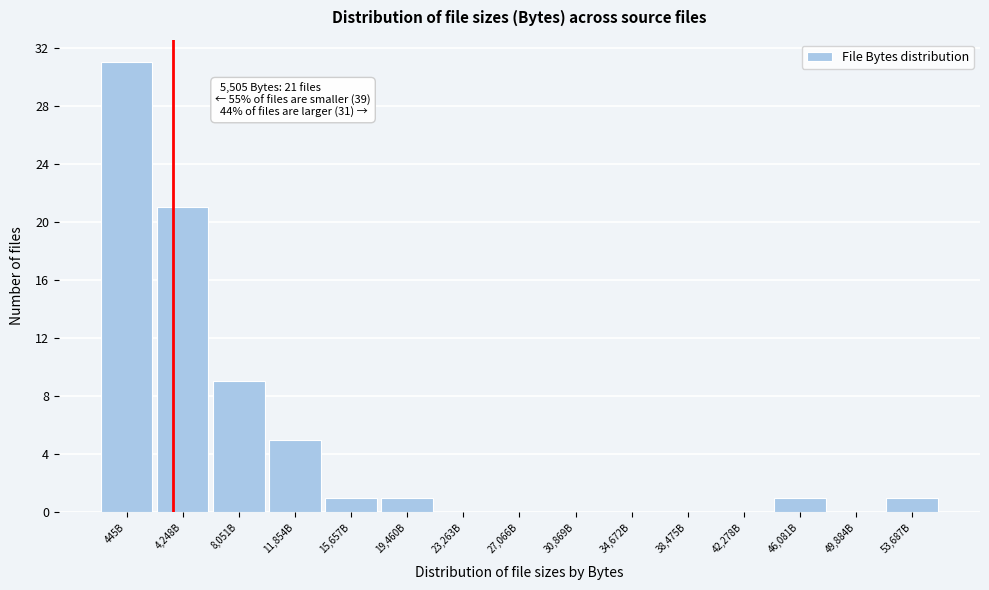

Reading left to right, list all the values displayed in this chart.

445B=31	4,248B=21	8,051B=9	11,854B=5	15,657B=1	19,460B=1	23,263B=0	27,066B=0	30,869B=0	34,672B=0	38,475B=0	42,278B=0	46,081B=1	49,884B=0	53,687B=1